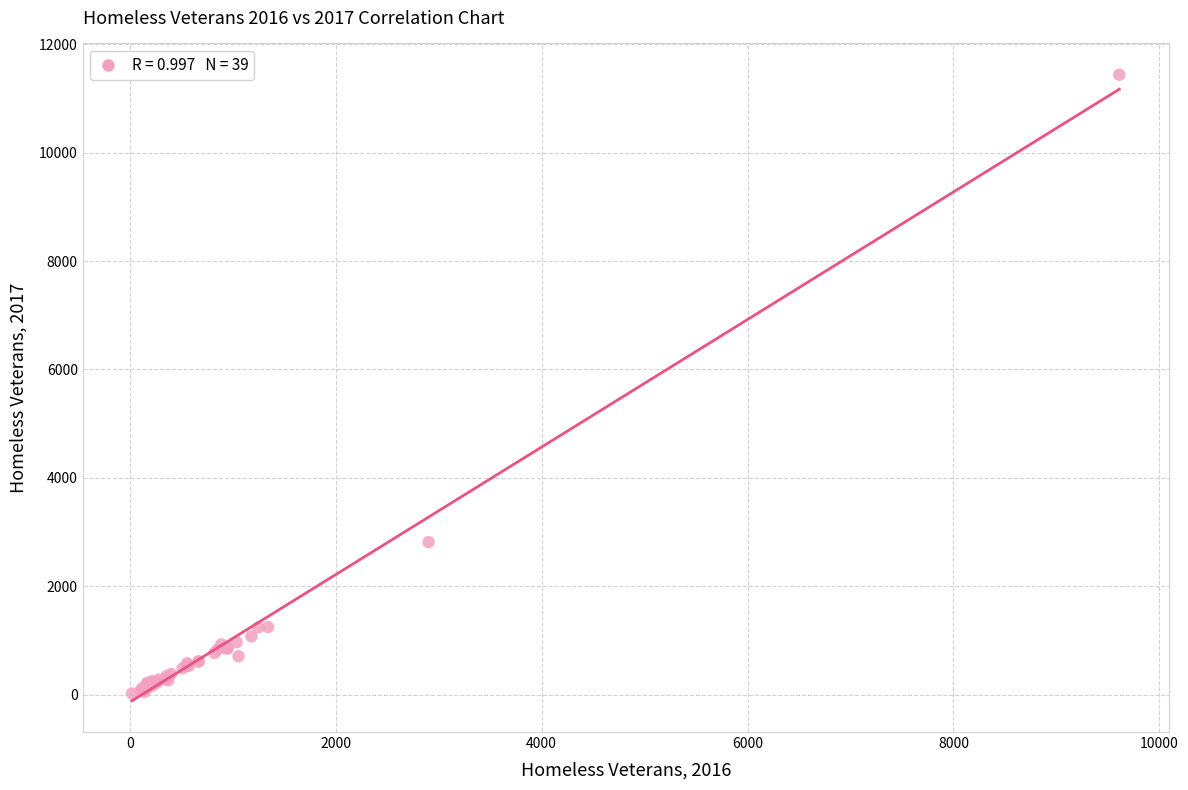

What Y value in the scatter plot is closest to 5730?

2817